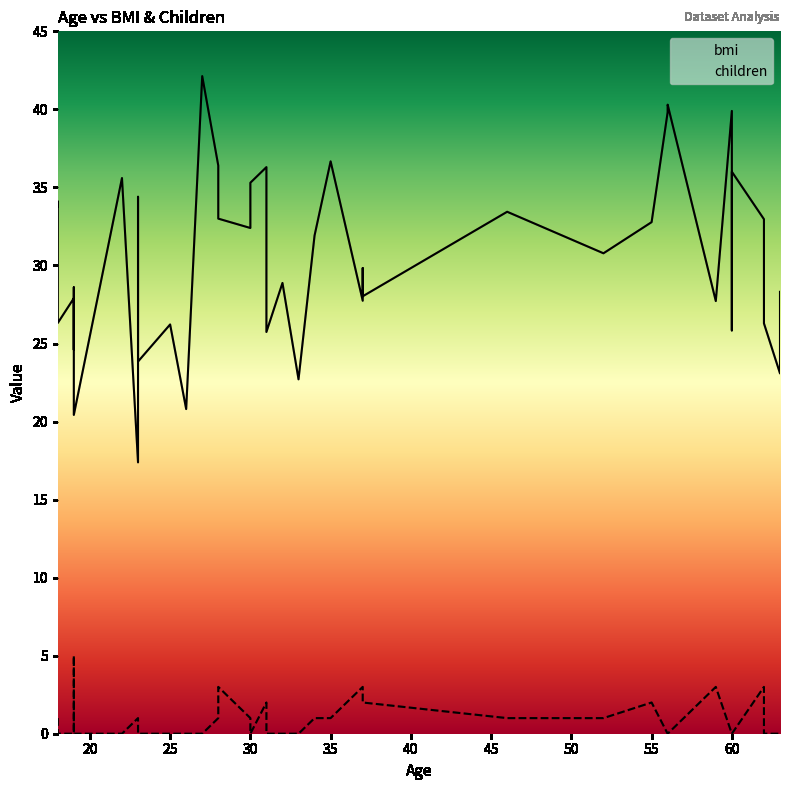

What is the value of the bmi point at the 24th from the left?

31.9